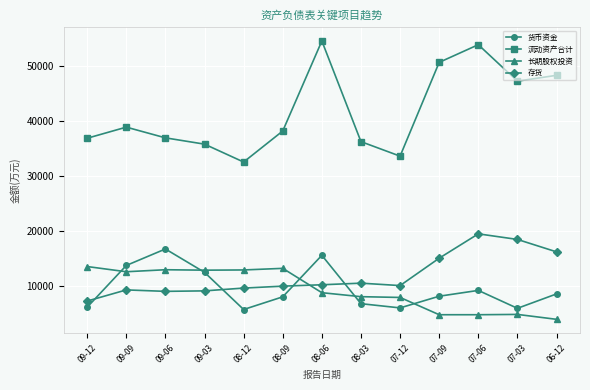

What is the smallest value displayed?

3976